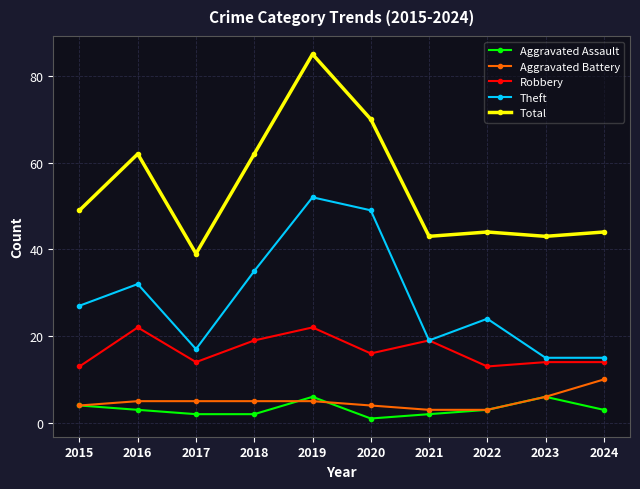

What is the sum of all Aggravated Assault values?

32